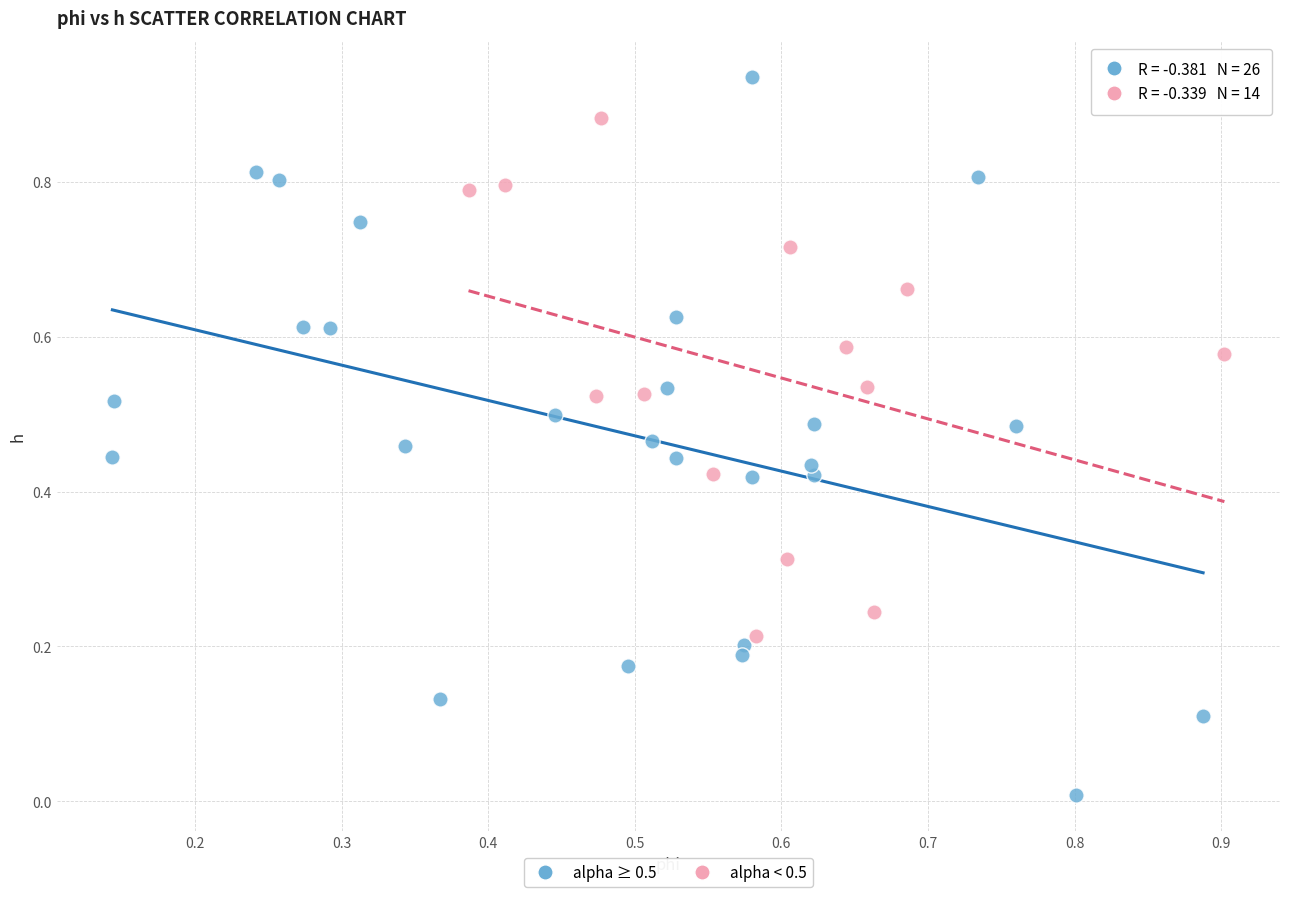

Which series reaches the minimum Y coordinate?

alpha ≥ 0.5